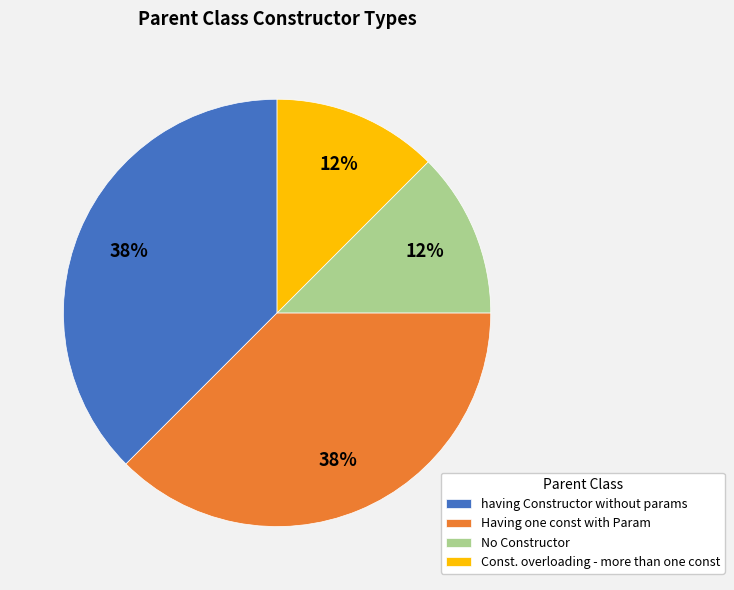

Is it true that Having one const with Param is 38% of the pie?

True